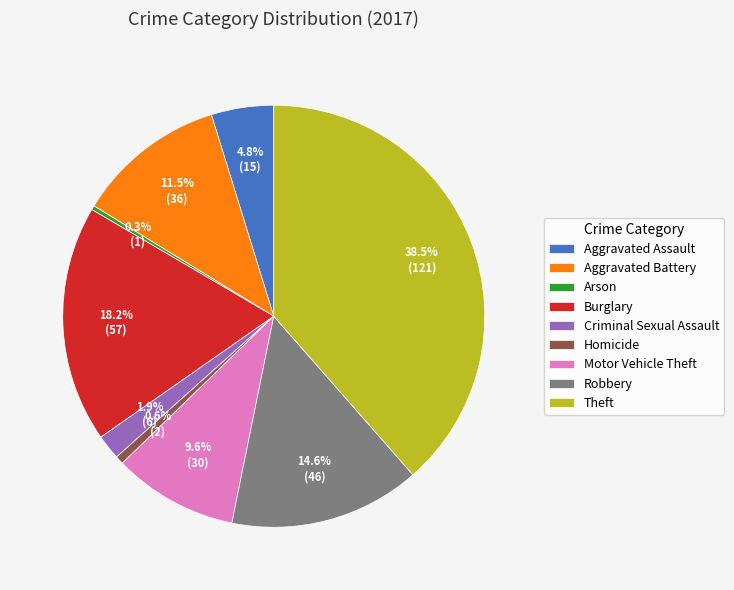

The Criminal Sexual Assault slice represents 17% of the pie. True or false?

False